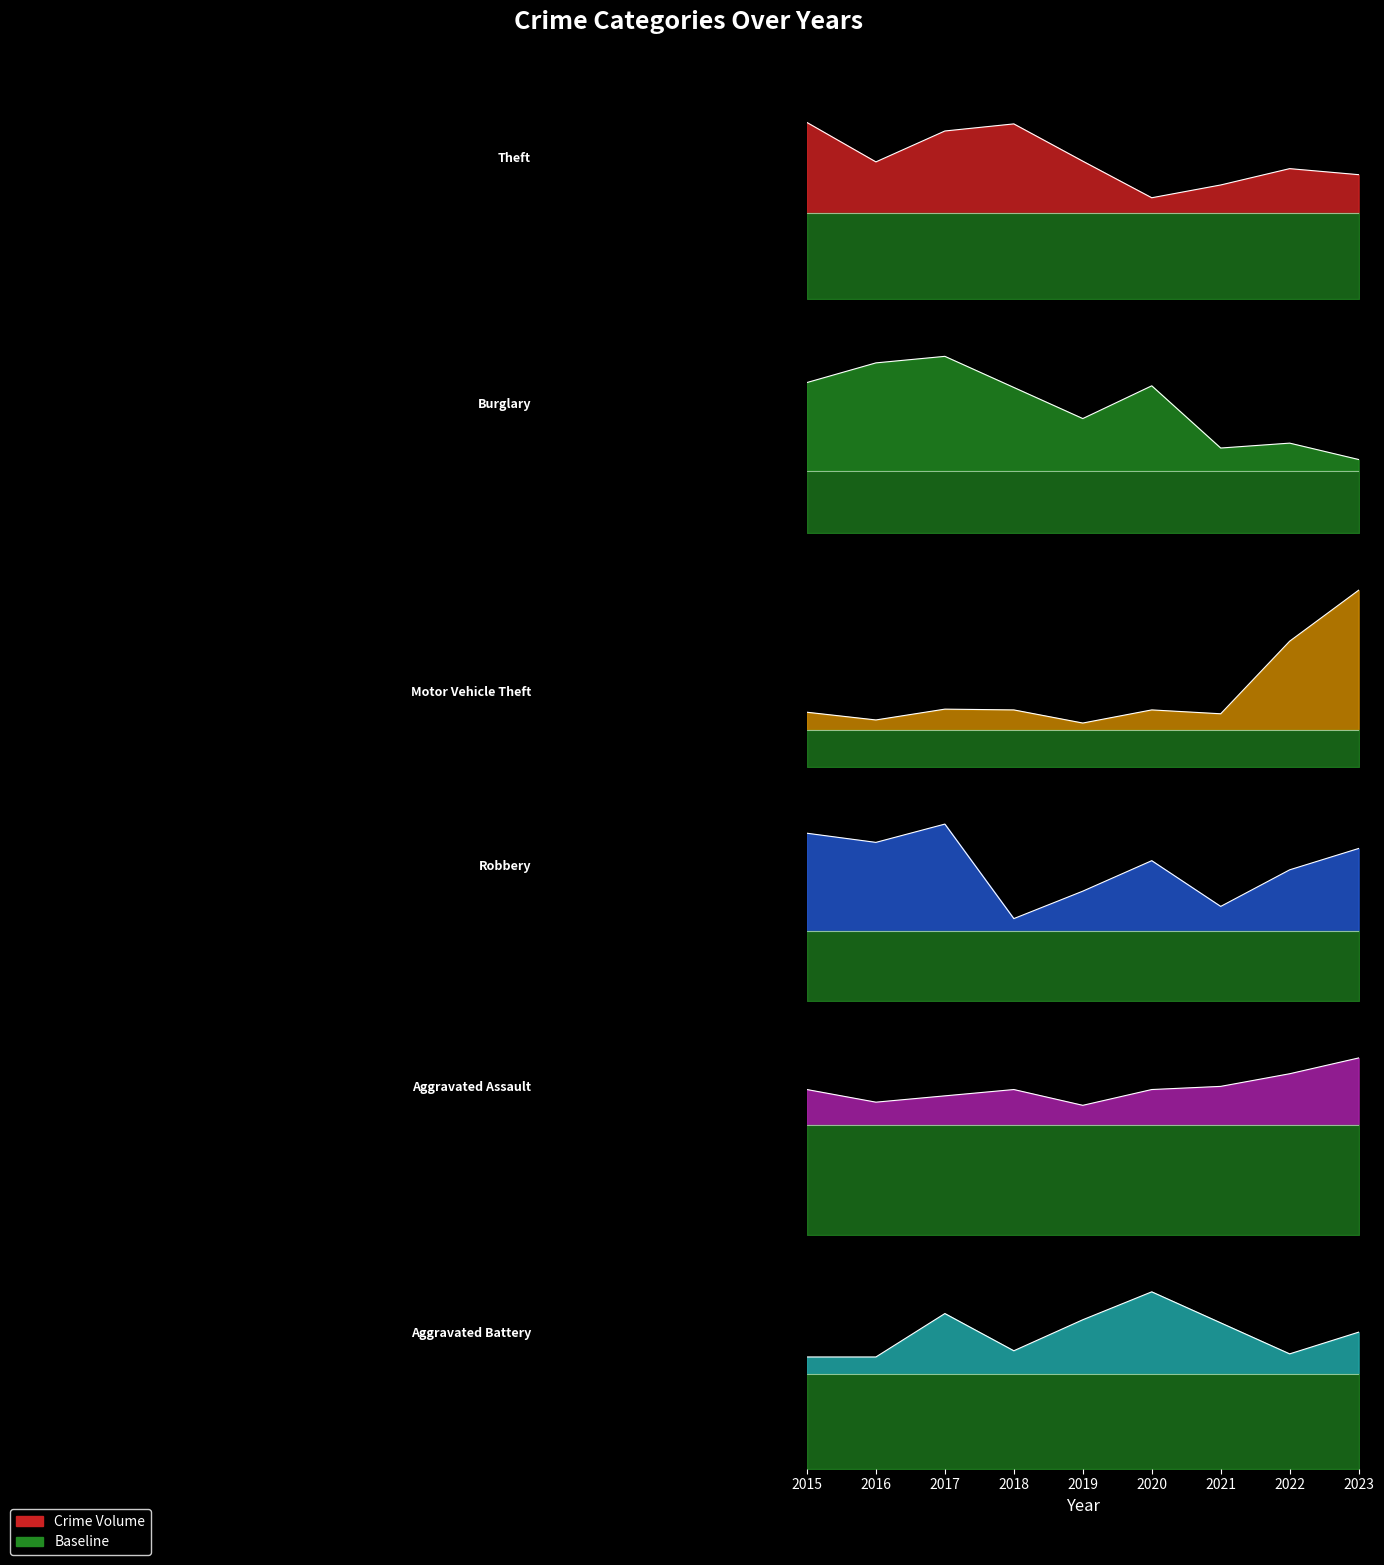

True or false: Theft and Motor Vehicle Theft cross at least once.

False